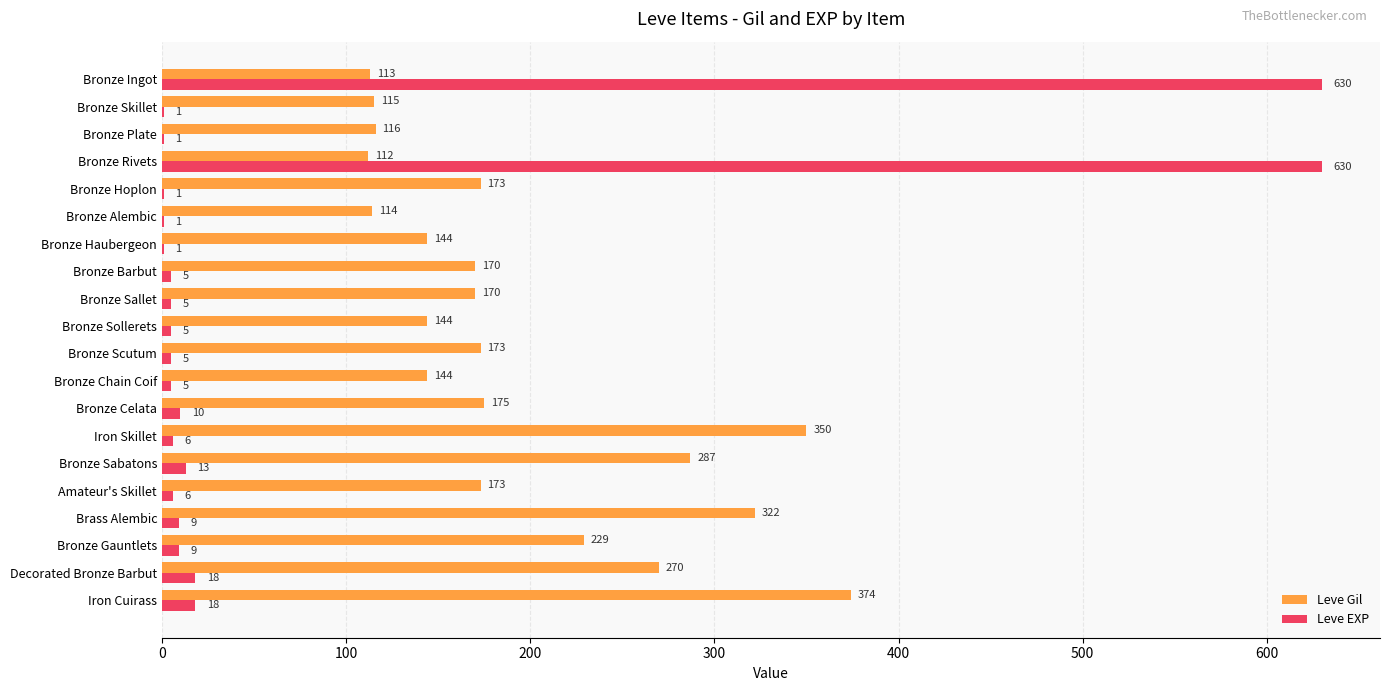

Which series has the largest total across all categories?

Leve Gil